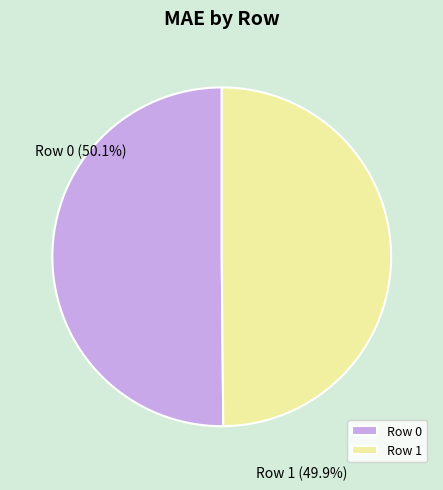

What is the largest slice in the pie chart?

Row 0